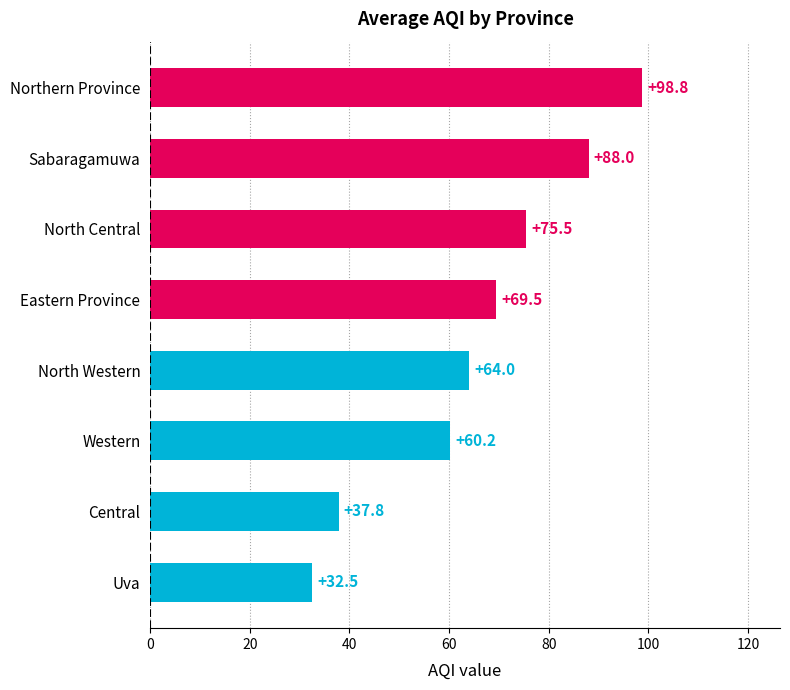

What is the difference between the values at Central and Uva?

5.3